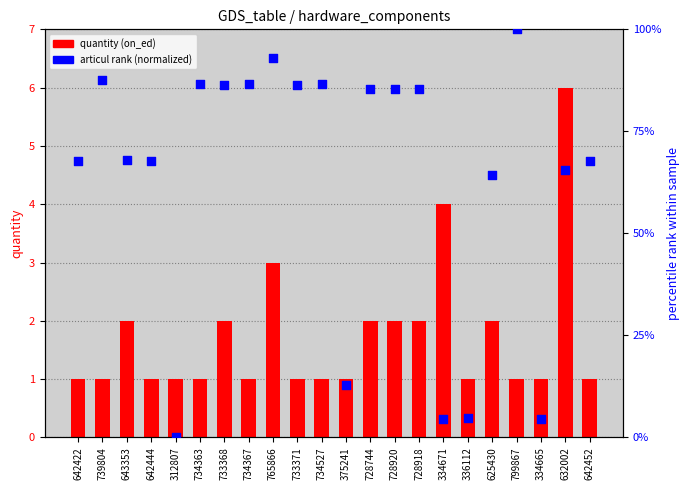

Which series reaches the maximum Y coordinate?

articul (normalized %)